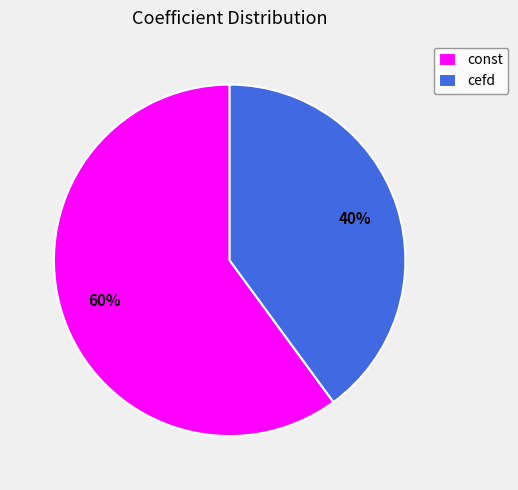

What percentage is the const slice, to the nearest percent?

60%